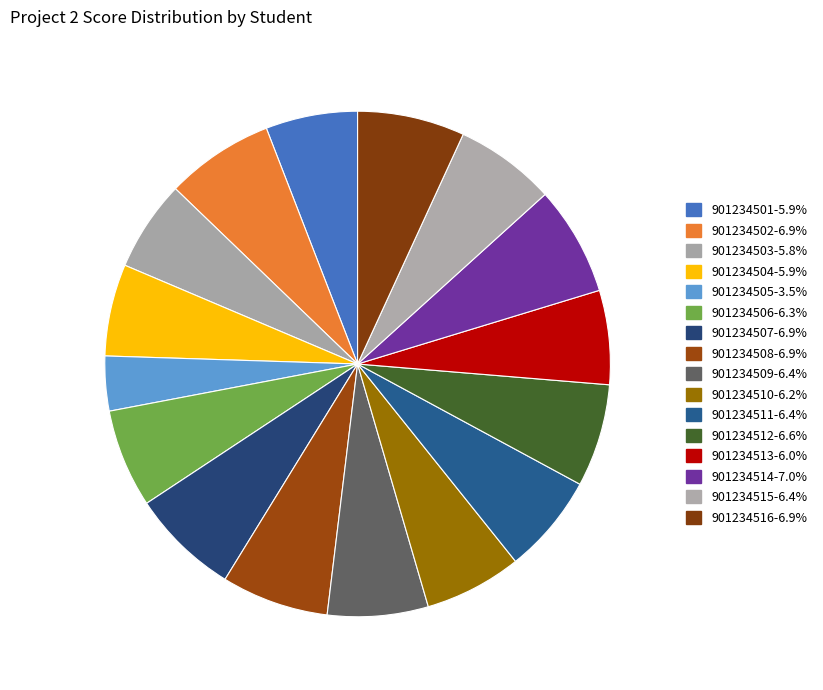

Which category has the biggest portion of the pie?

901234514